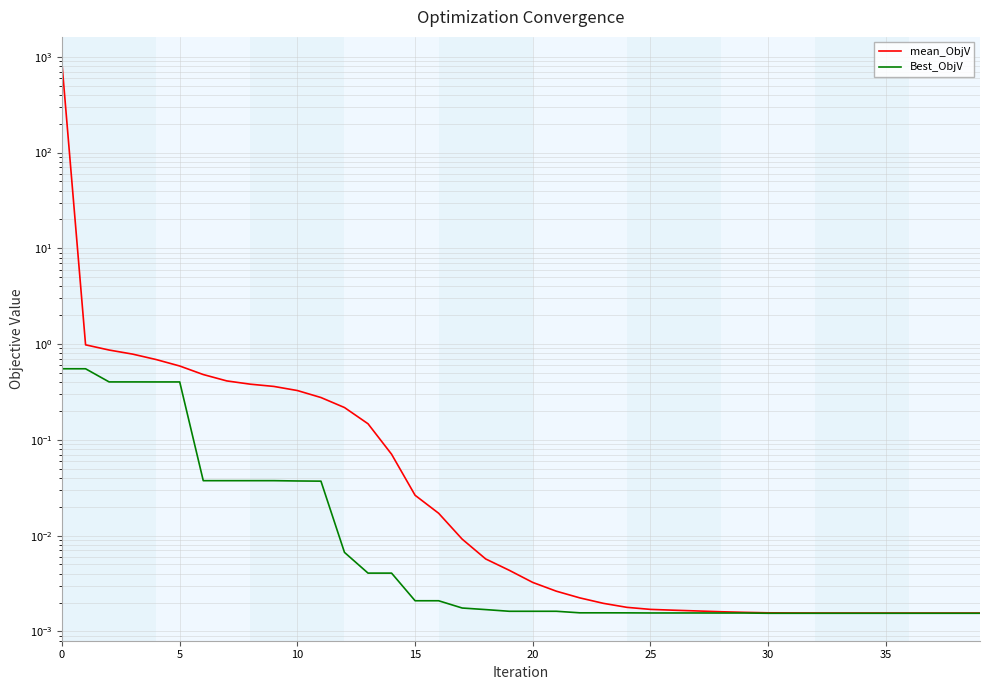

What is the sum of all Best_ObjV values?

3.0